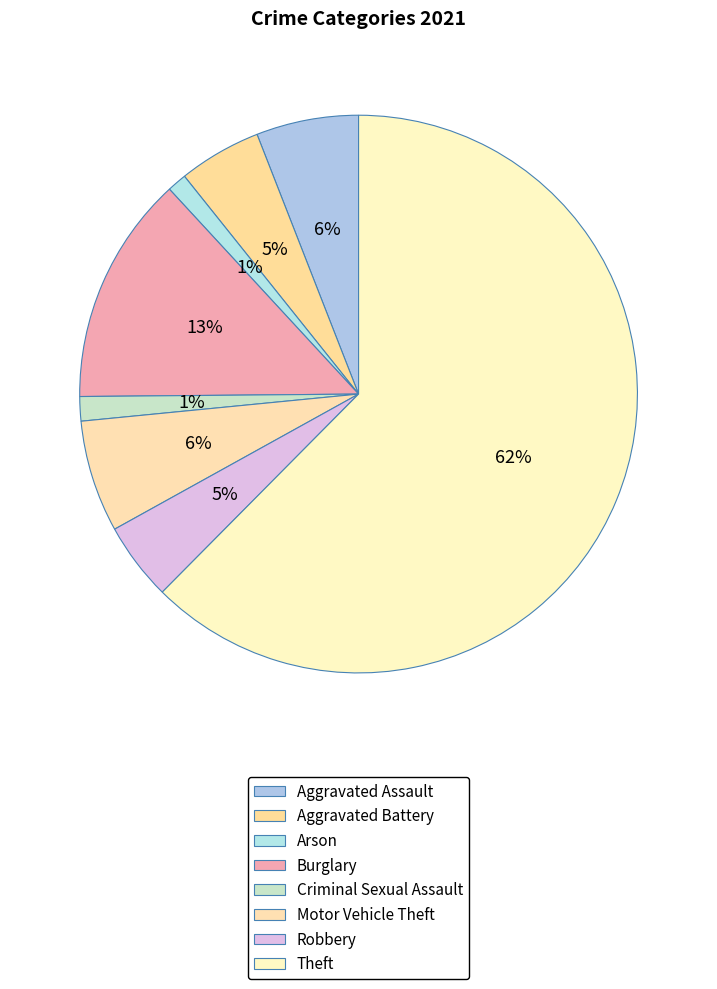

How many segments does this pie chart have?

8